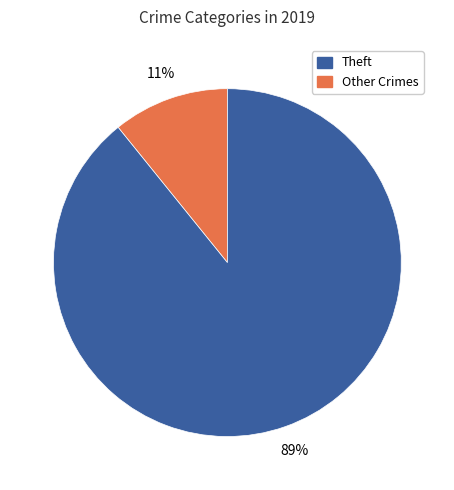

Count the number of slices in the pie.

2